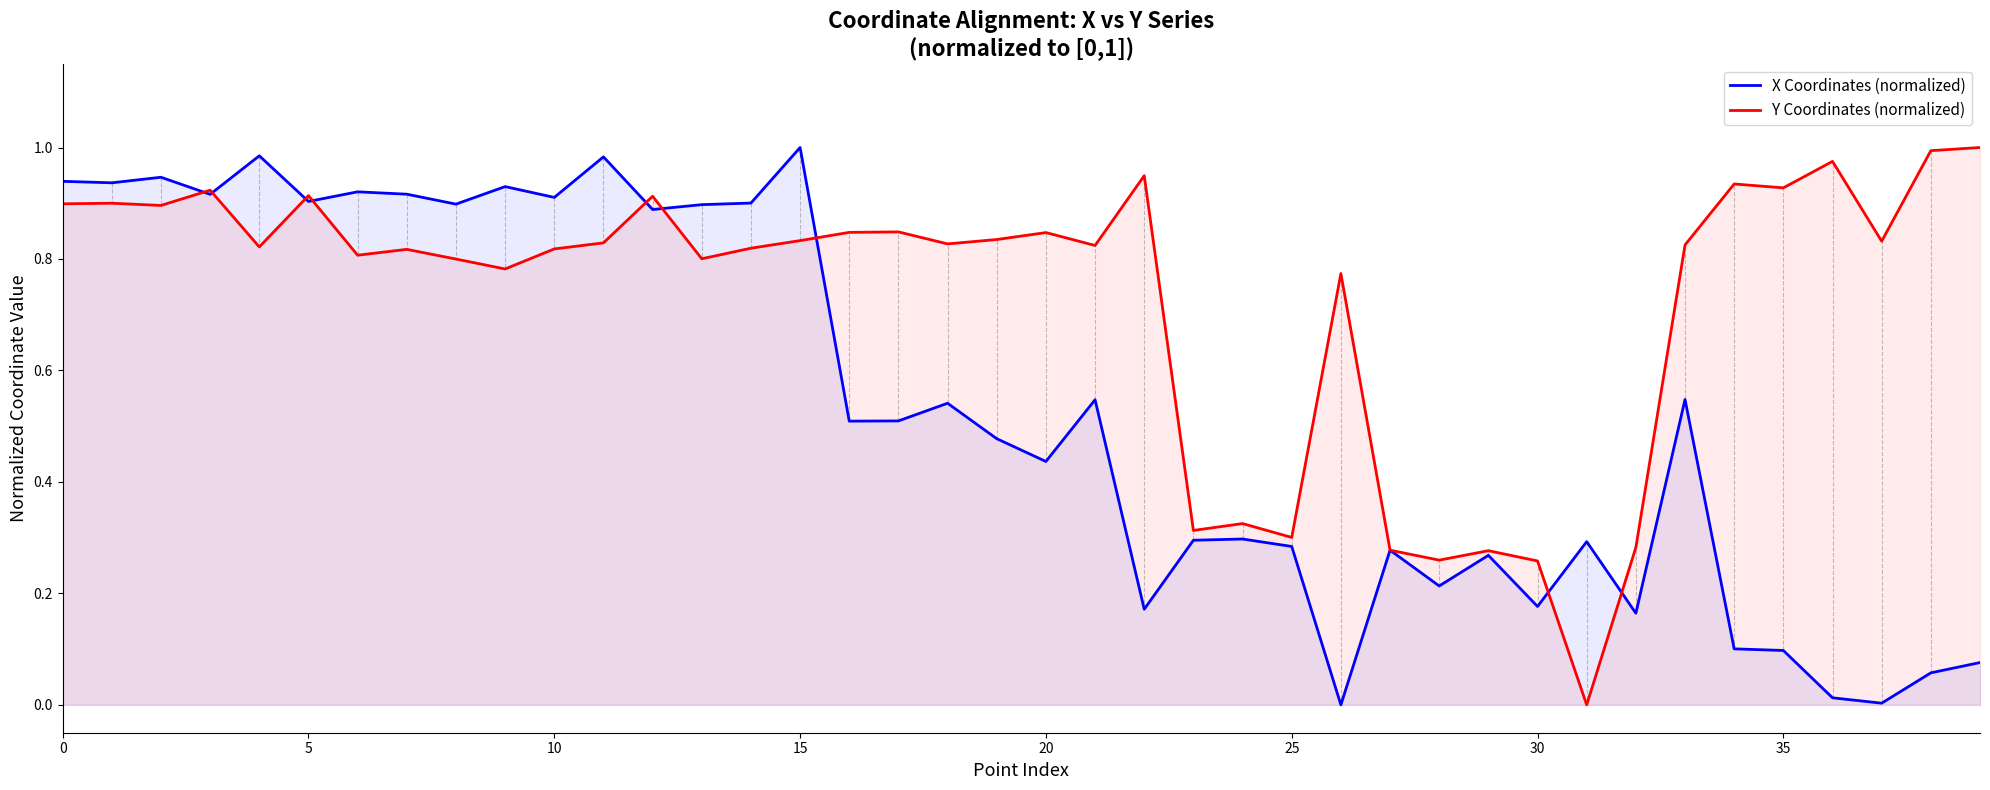

Count the number of categories in the chart.

40